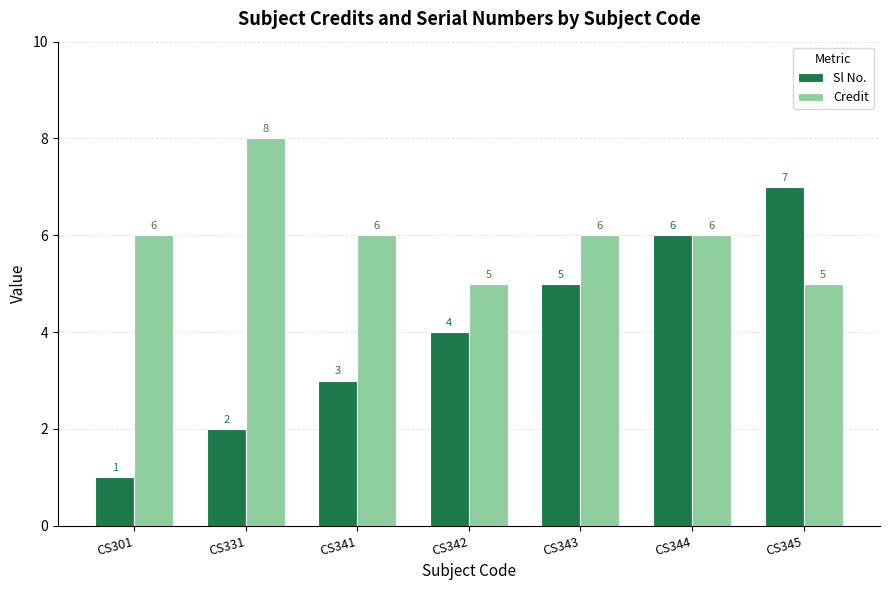

How many values in the Credit series are below 6?

2